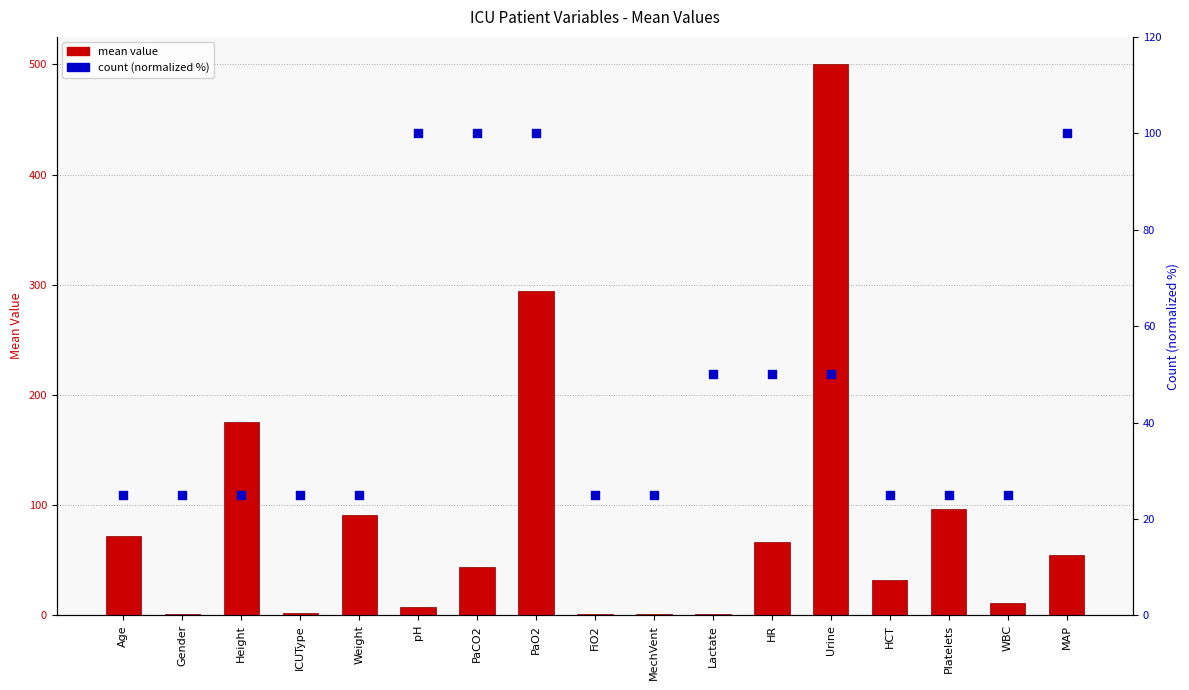

Is the value of mean value at FiO2 greater than the value of count (normalized %) at Weight?

No